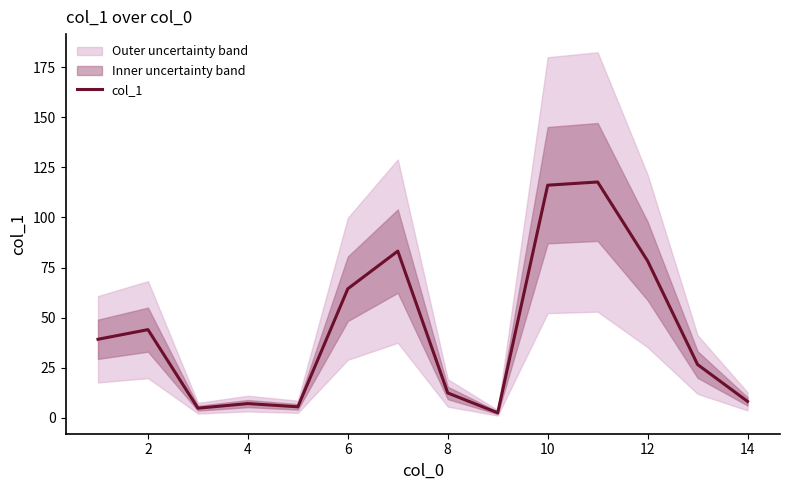

What is the minimum value shown in the chart?

2.5